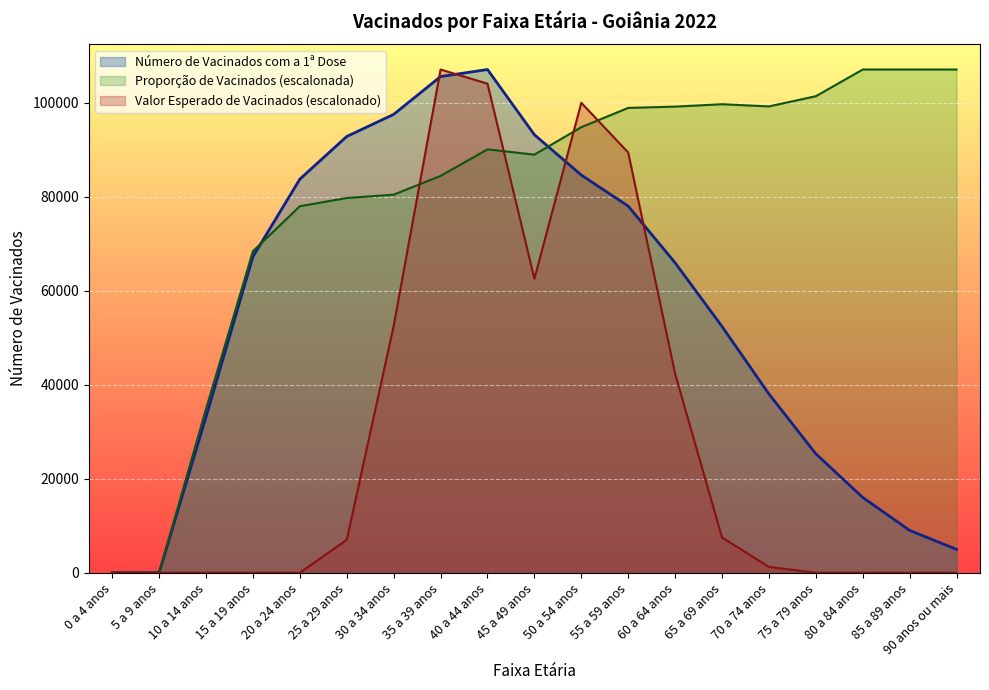

Rank the series at 85 a 89 anos from lowest to highest value.

Valor Esperado de Vacinados (escalonado), Número de Vacinados com a 1ª Dose, Proporção de Vacinados (escalonada)